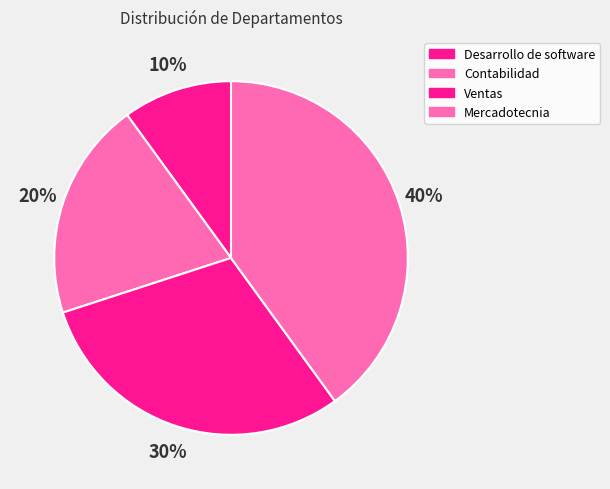

What is the ratio of the value at Ventas to the value at Mercadotecnia?

0.8